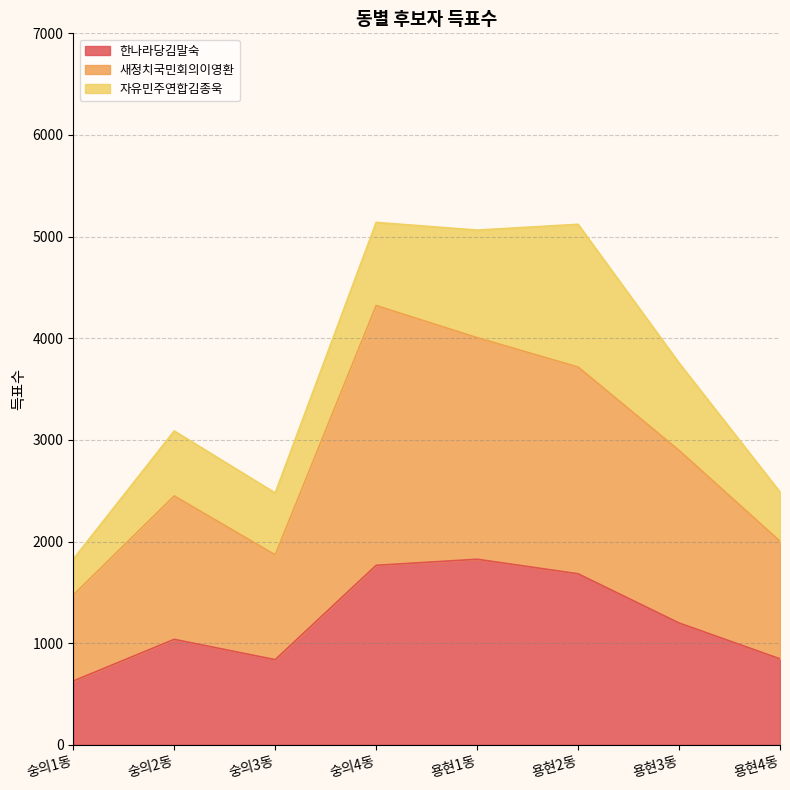

How many lines are shown in the chart?

3